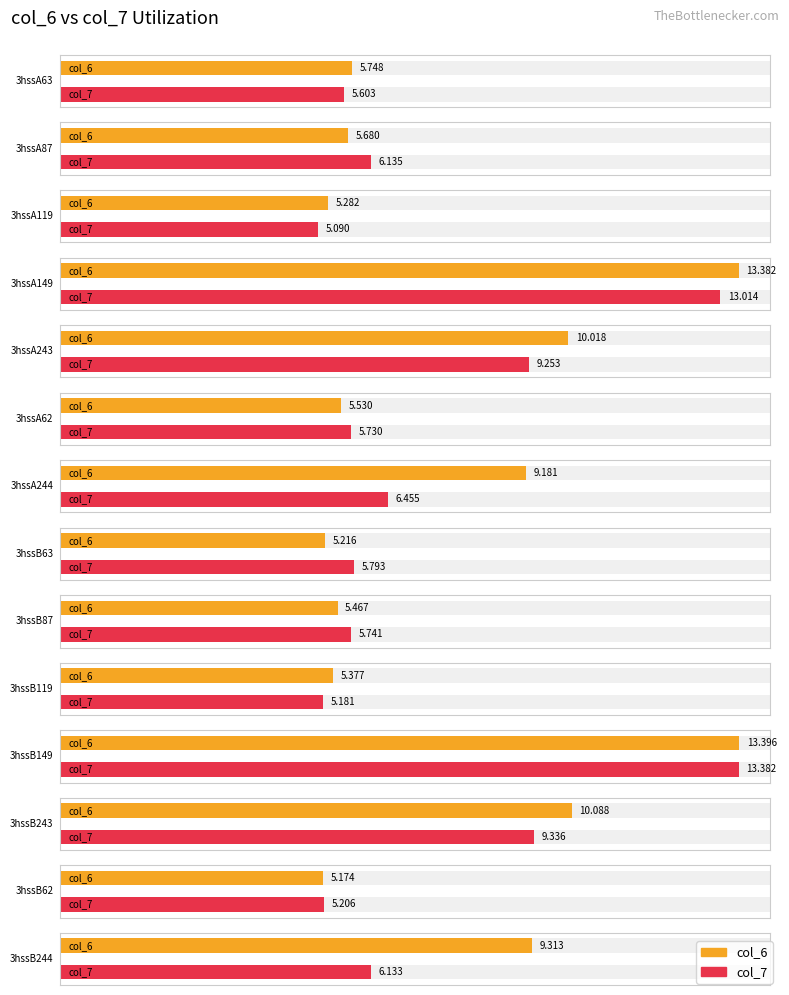

What is the average value of the col_6 series?

7.8